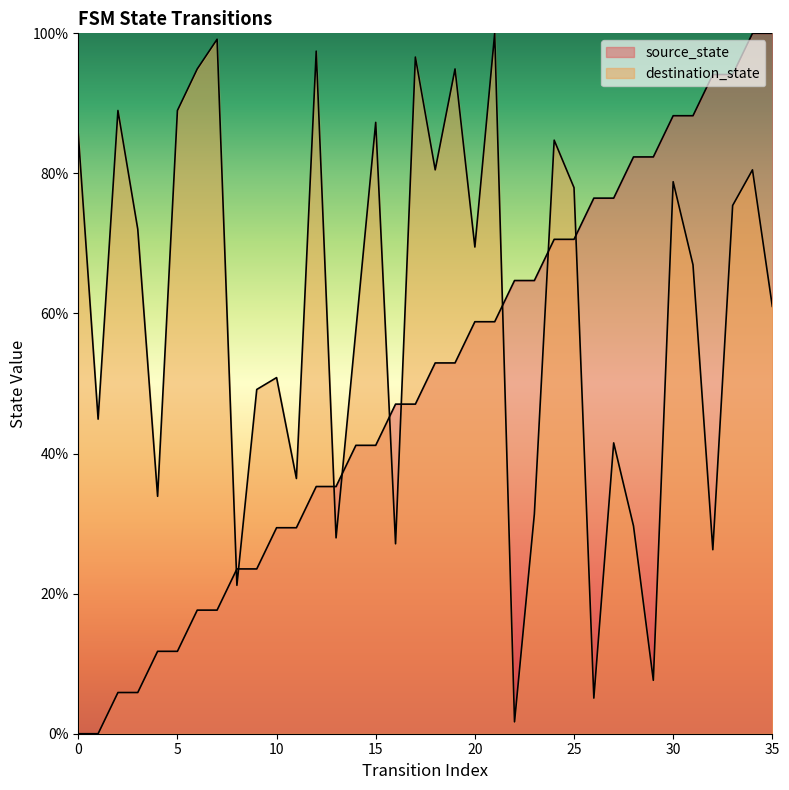

What is the value of the source_state point at the 30th from the left?

82.4